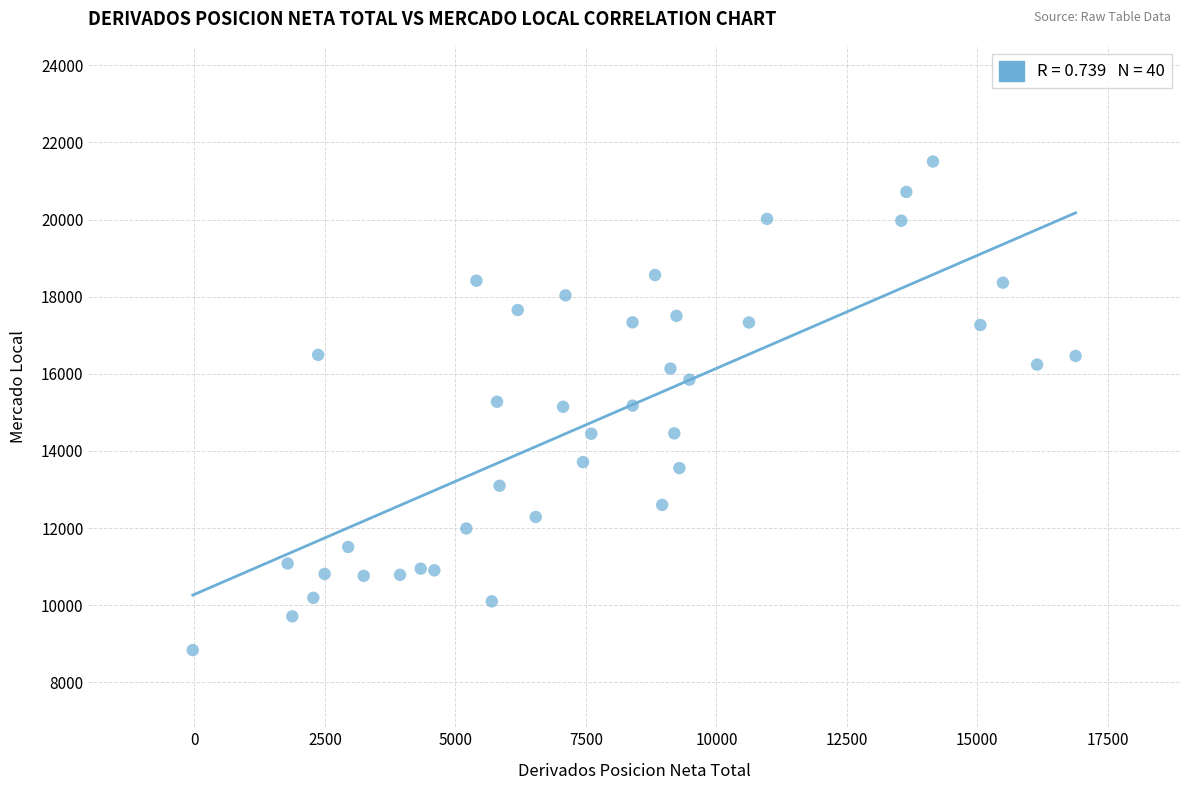

What is the range of Y values (max minus min)?

12667